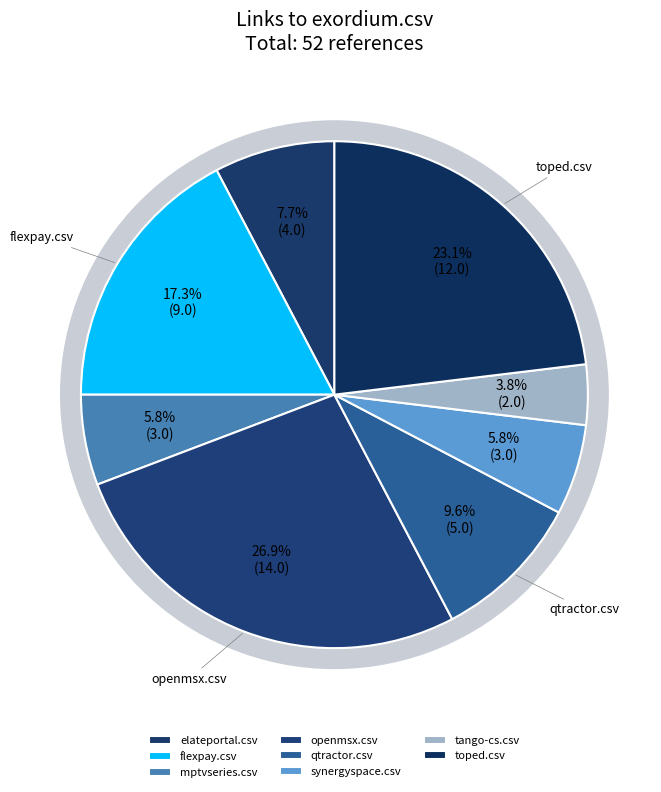

What percentage is NOT represented by openmsx.csv?

73.1%